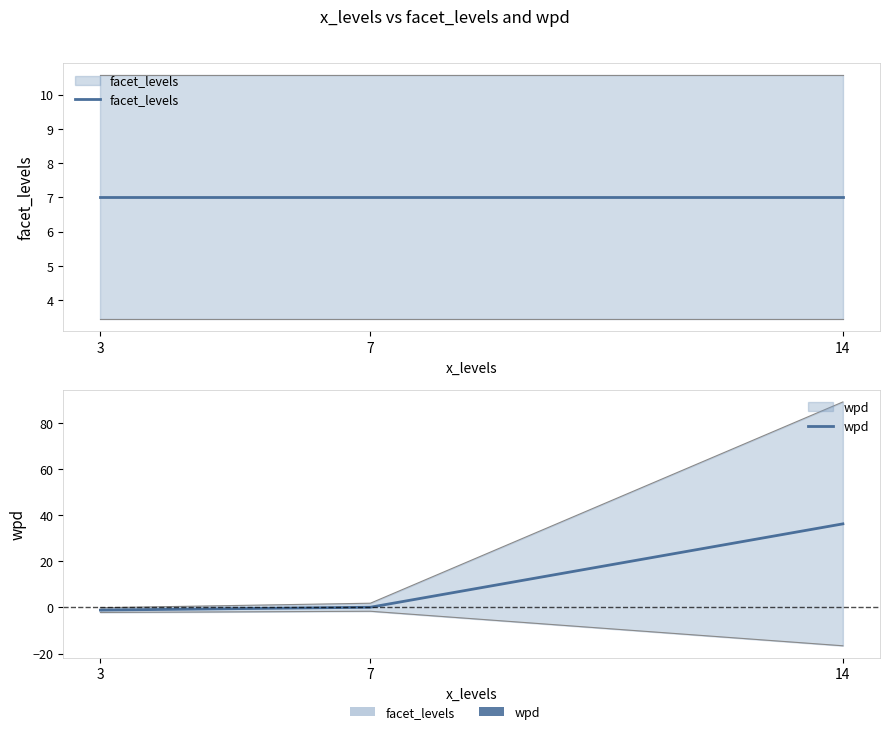

Does the chart display data point markers on the line(s)?

No